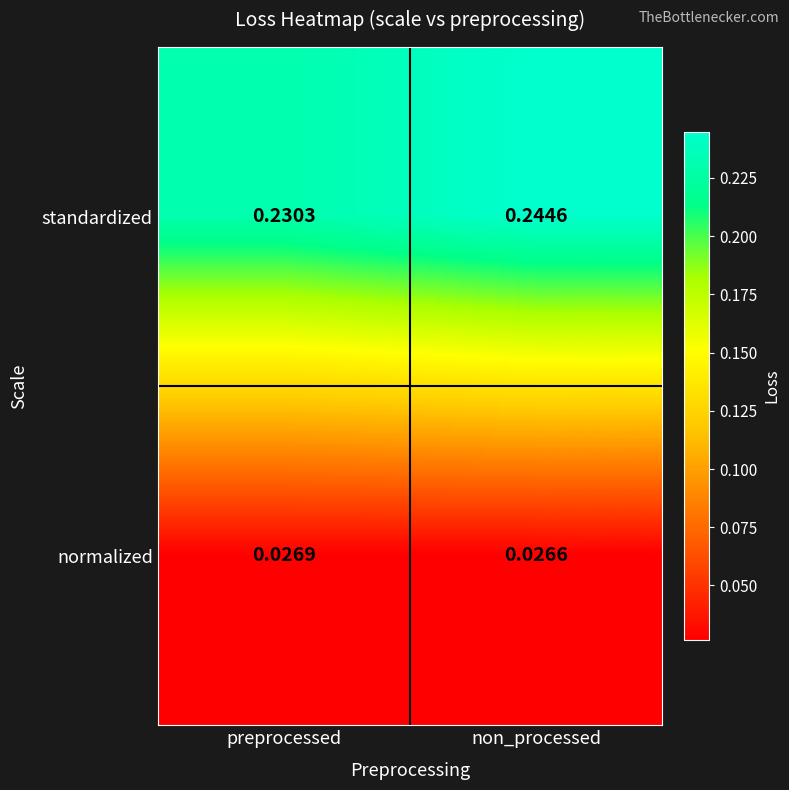

At which category is the sum across all series the highest?

non_processed